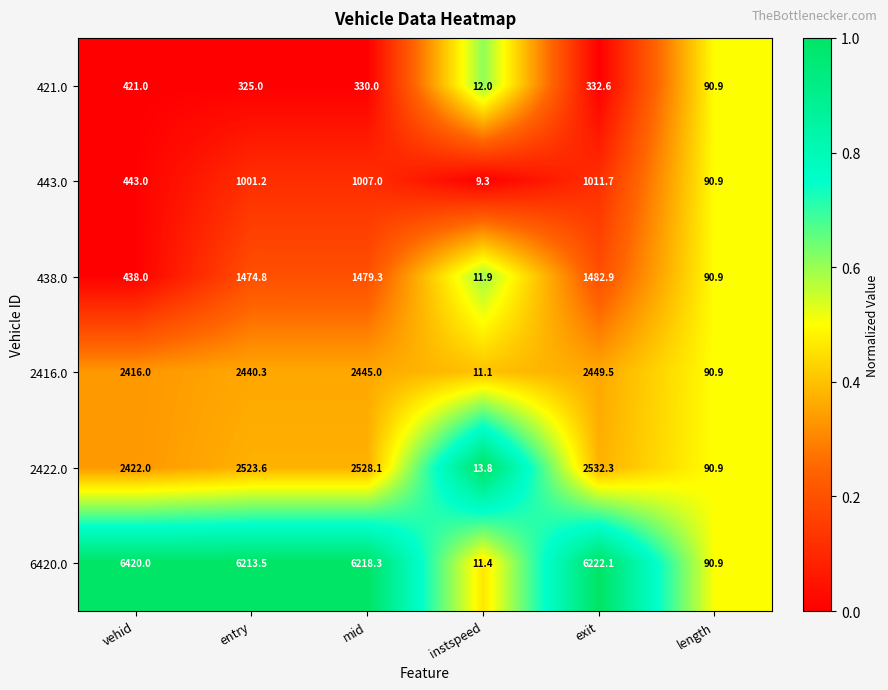

What is the difference between the highest and lowest values at instspeed?

4.5